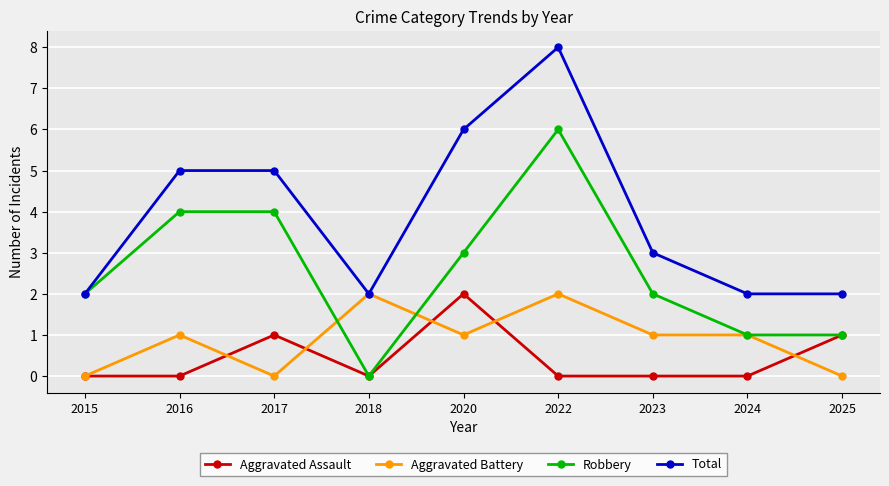

True or false: Total and Aggravated Assault cross at least once.

False